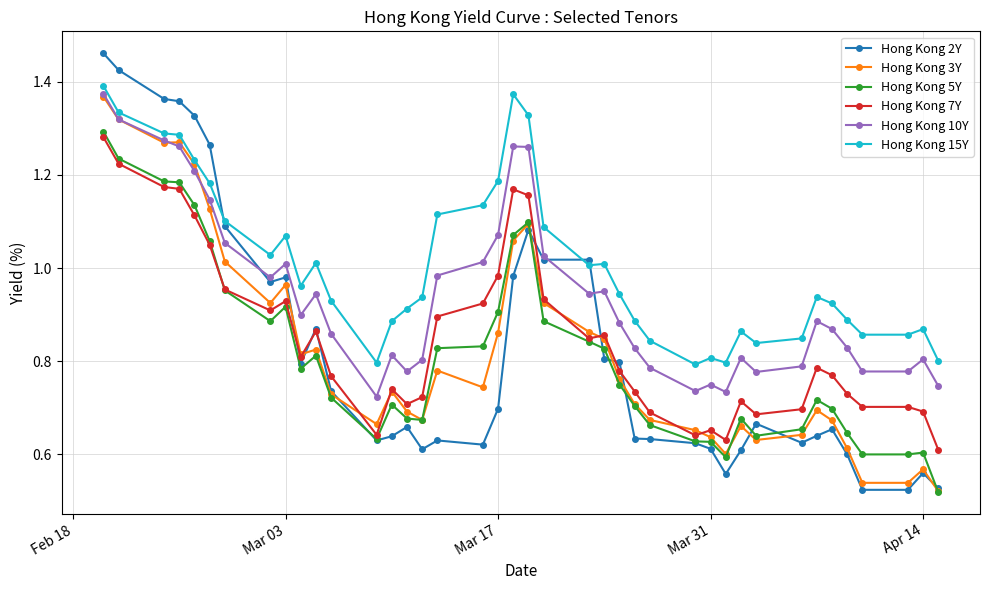

Which series has the largest total across all categories?

Hong Kong 15Y